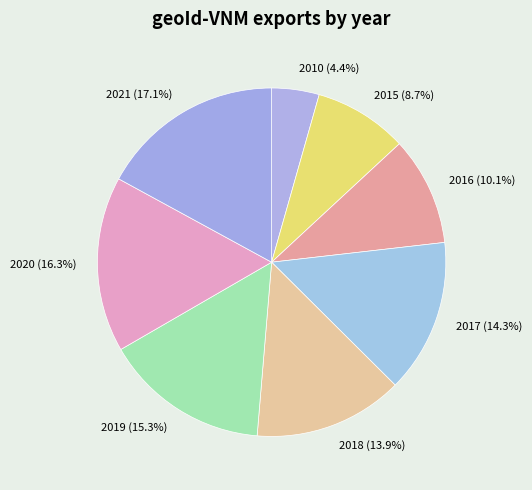

To the nearest percent, what portion does 2017 represent?

14%